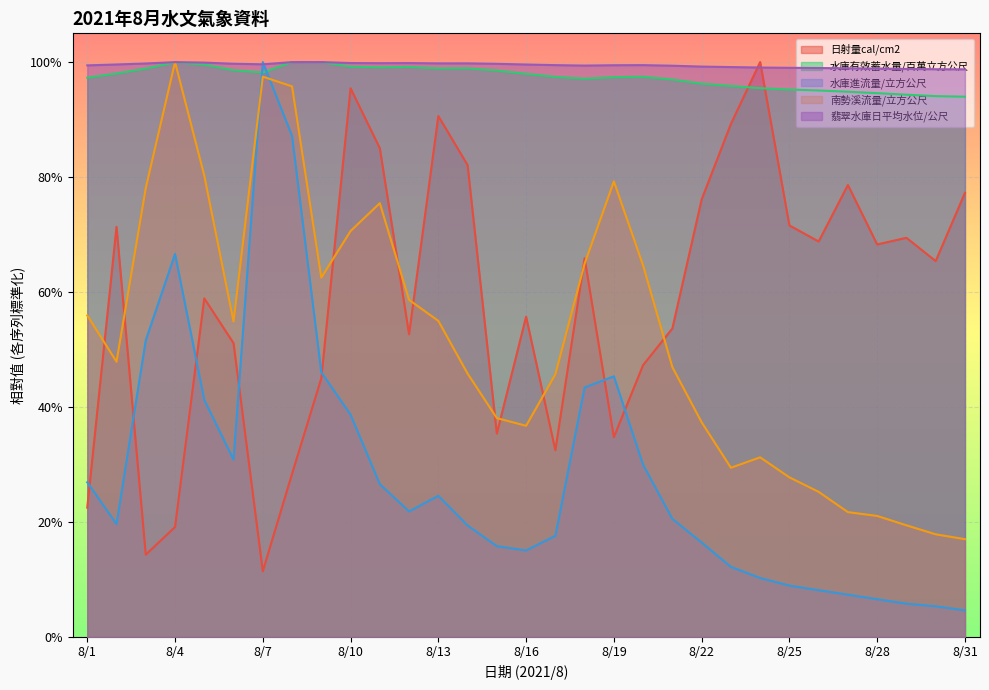

What is the highest value of the 日射量cal/cm2 series?

1.0